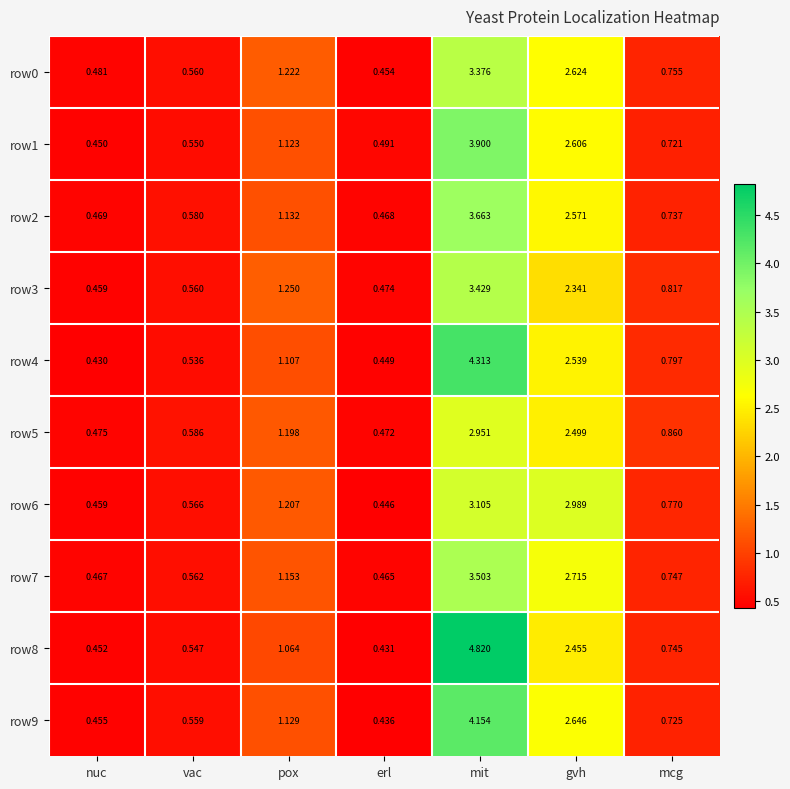

At which category does the chart reach its peak across all series?

mit